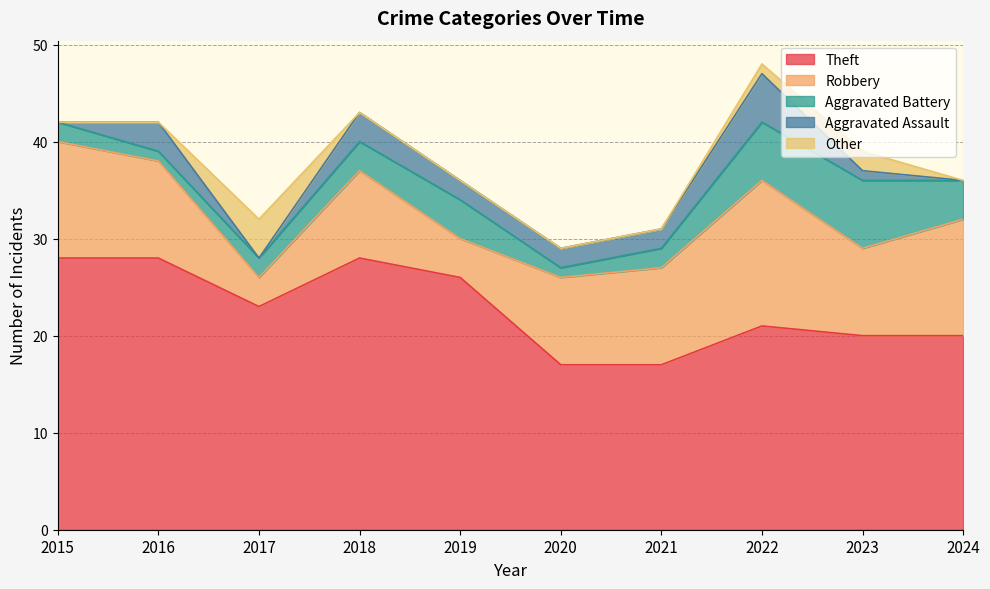

At which category is the sum across all series the highest?

2022